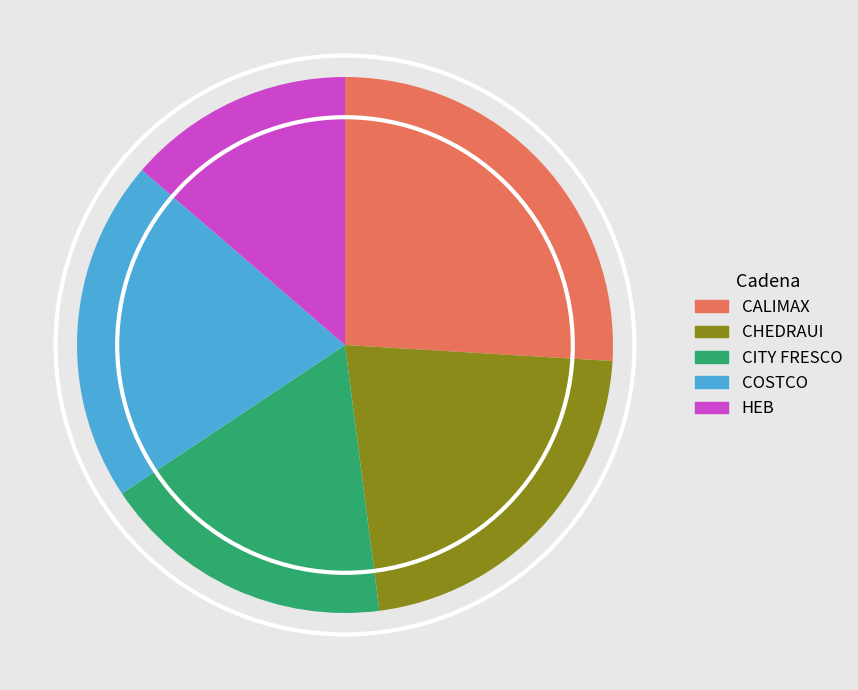

Which slice is the largest?

CALIMAX